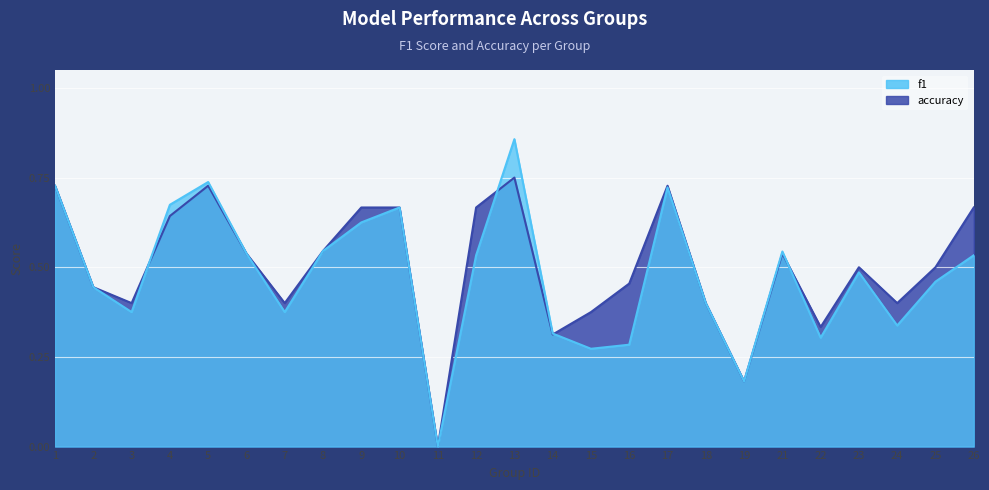

Between 23 and 25, which is larger?

23